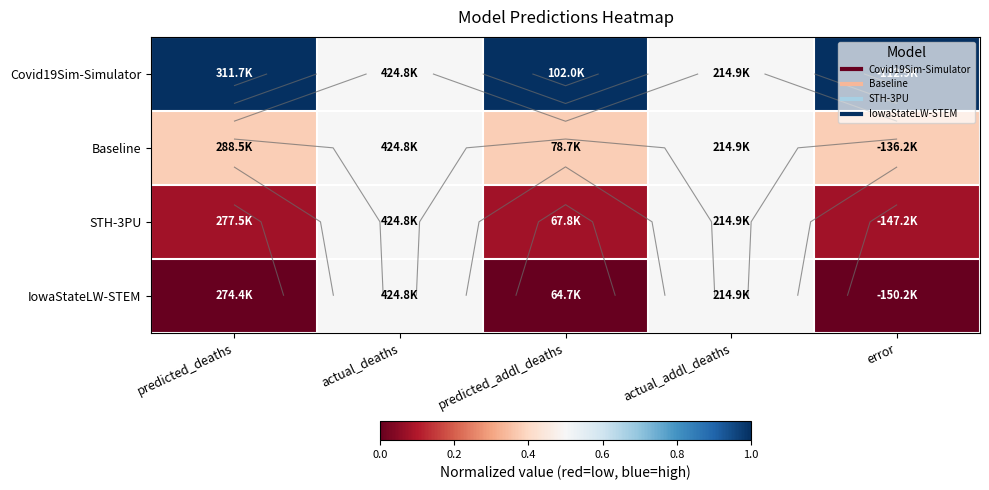

What is the difference between the maximum and second lowest values in the Baseline series?

0.1